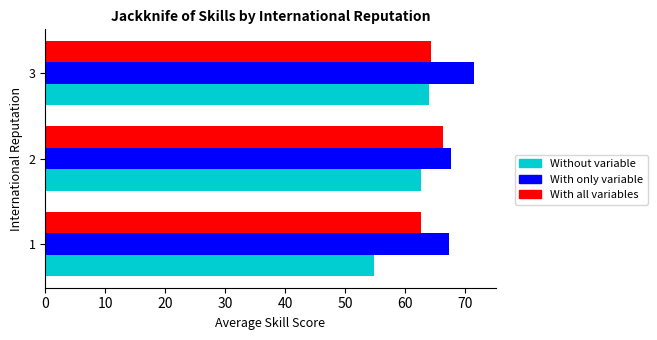

The value of Without variable at 3 is 64.0. True or false?

True